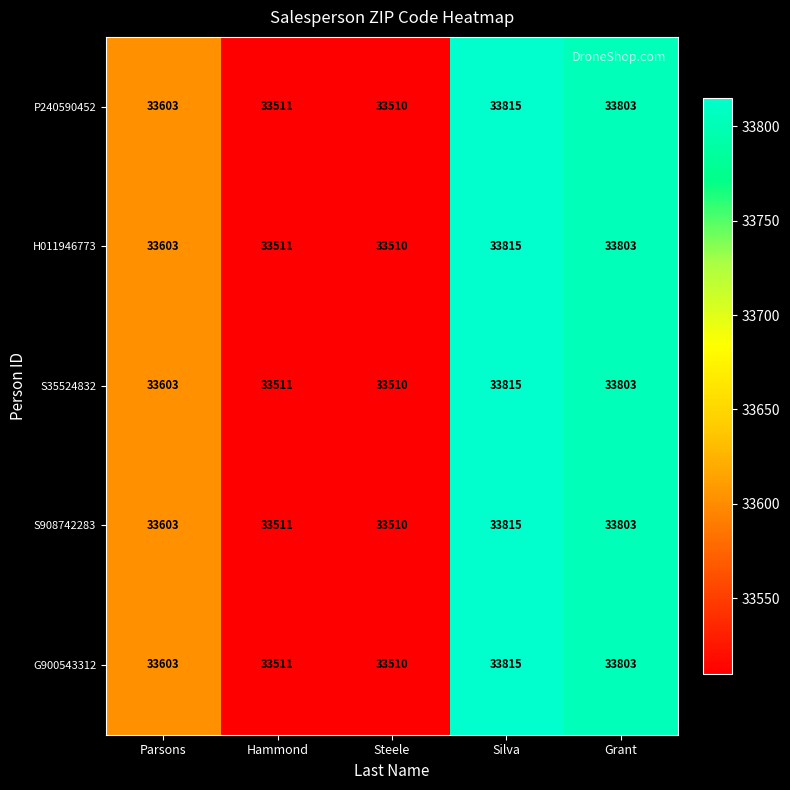

What is the total value across all series at Hammond?

167555